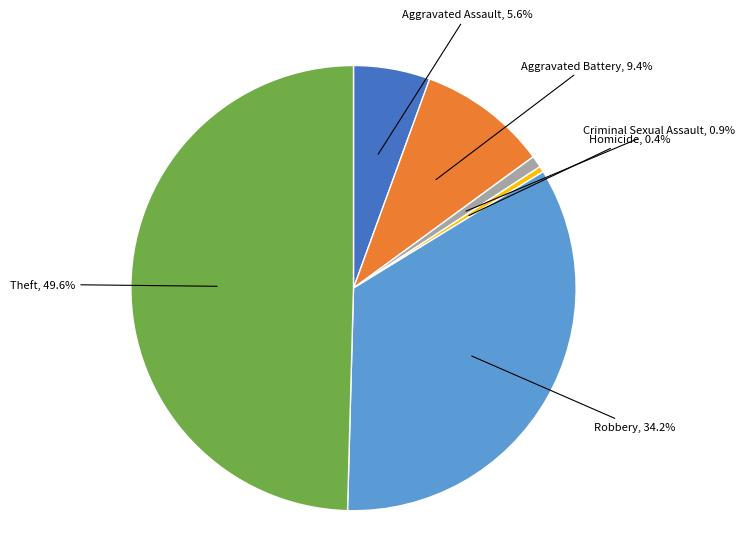

To the nearest percent, what is the difference between the largest and smallest slice percentages?

49%